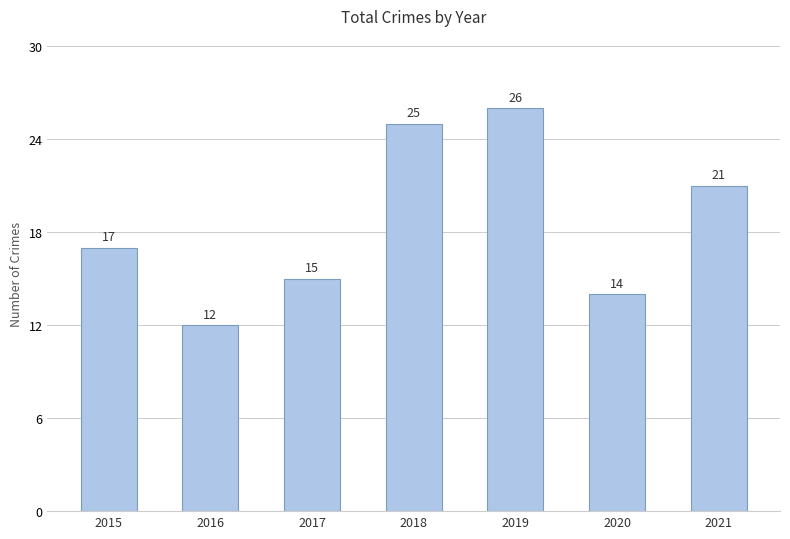

What is the difference between the maximum and minimum values?

14